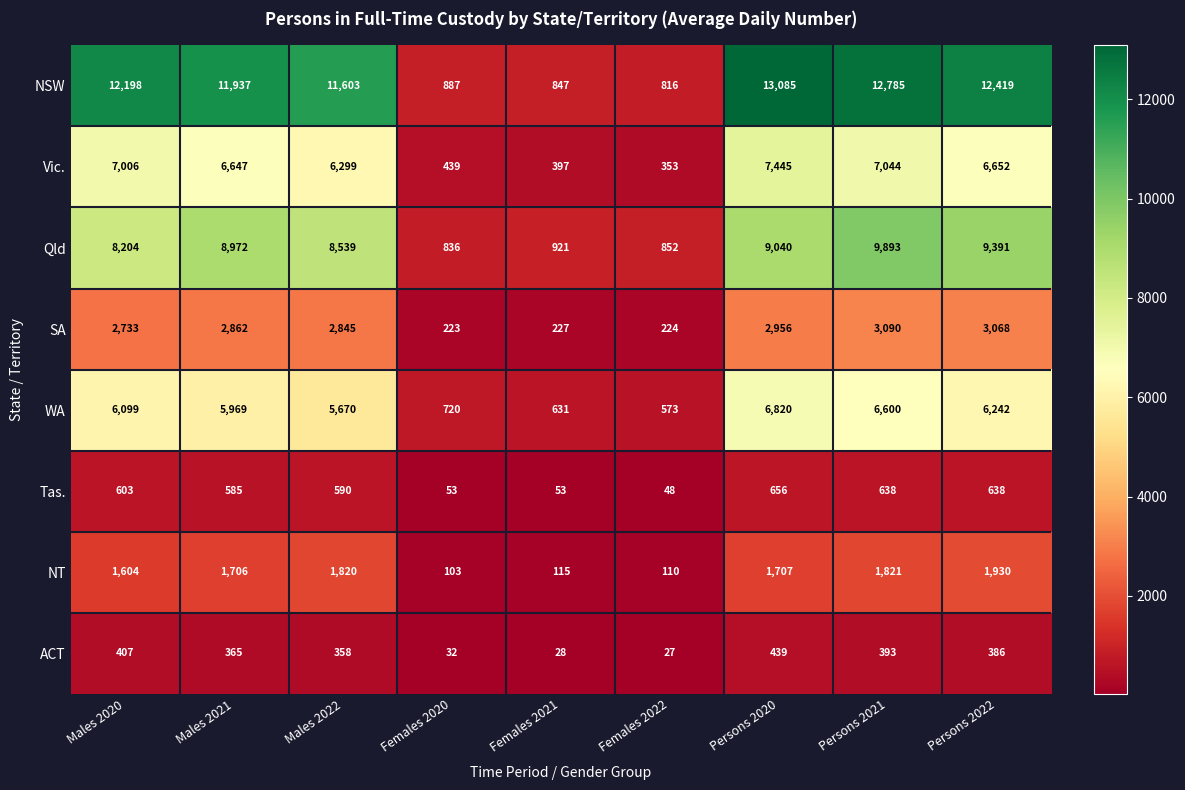

At Males 2020, list the series in order from smallest to largest.

ACT, Tas., NT, SA, WA, Vic., Qld, NSW